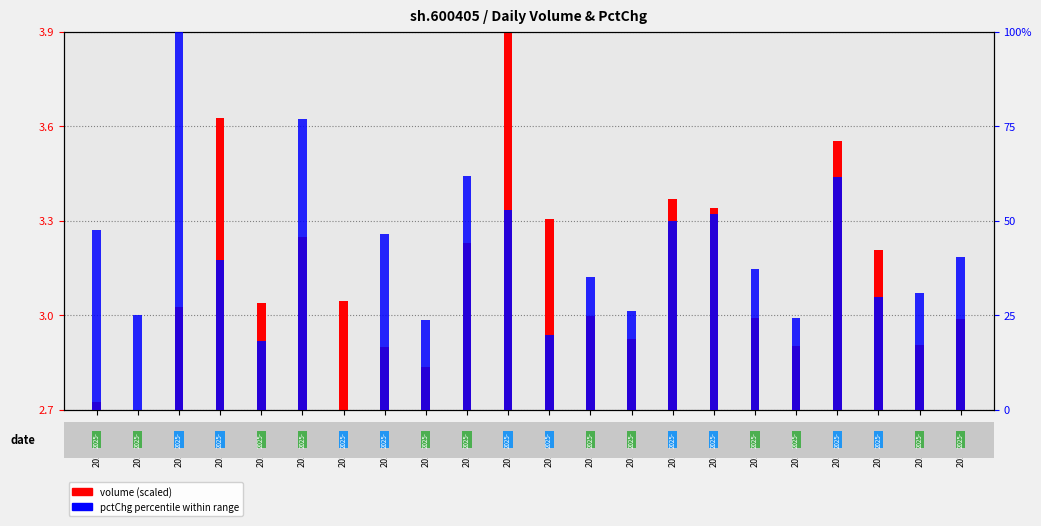

Reading left to right, list all the values displayed in this chart.

volume (scaled): 0.0	0.0	0.3	0.9	0.3	0.5	0.3	0.2	0.1	0.5	1.2	0.6	0.3	0.2	0.7	0.6	0.3	0.2	0.9	0.5	0.2	0.3
pctChg (percentile): 47.4	25.0	100.0	39.5	18.0	76.9	0.0	46.6	23.6	61.7	52.9	19.8	35.0	26.0	49.8	51.7	37.2	24.2	61.6	29.7	30.7	40.5